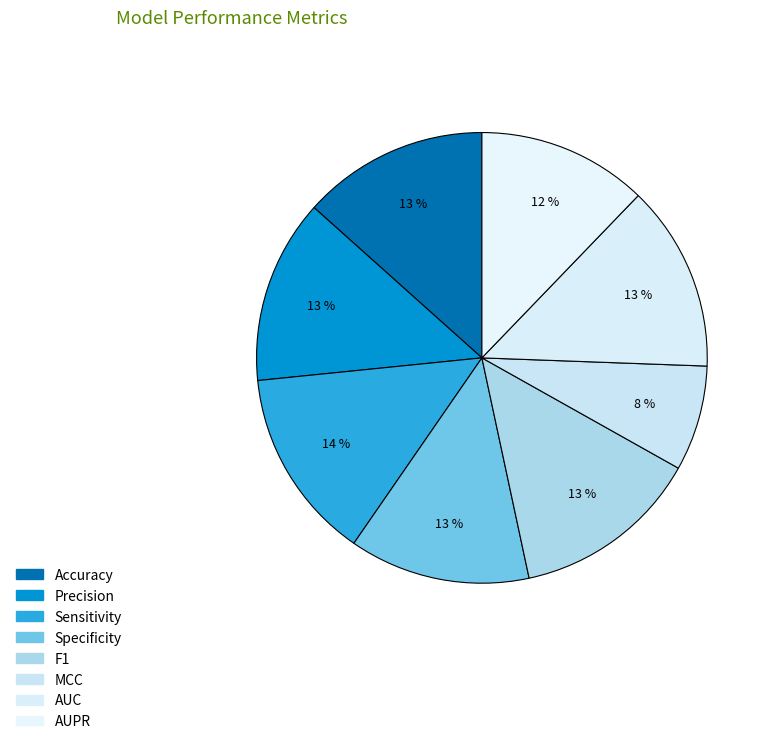

How many slices are in this pie chart?

8